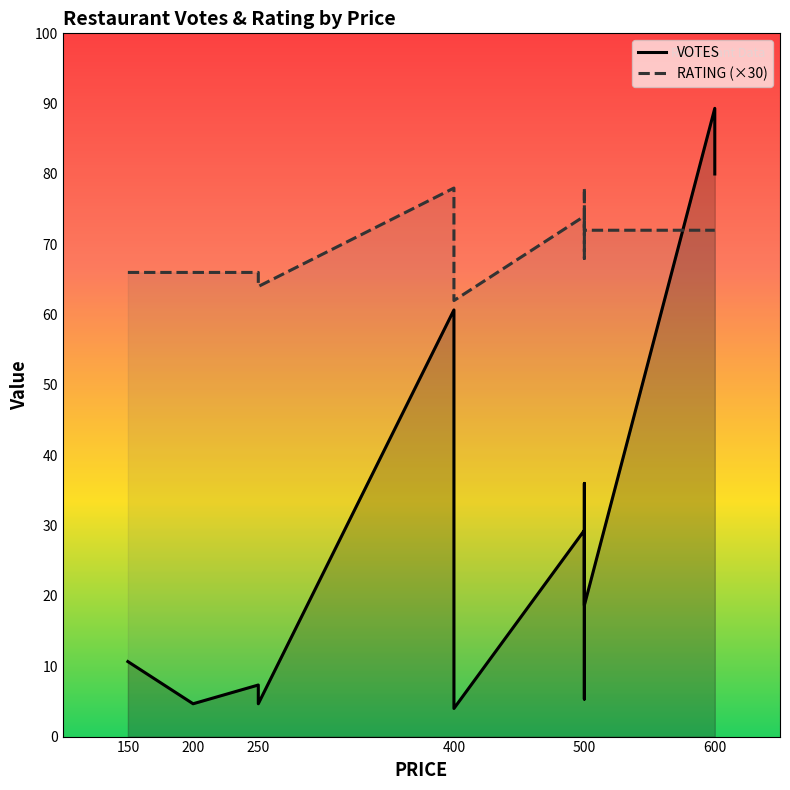

Which series has the largest total across all categories?

VOTES